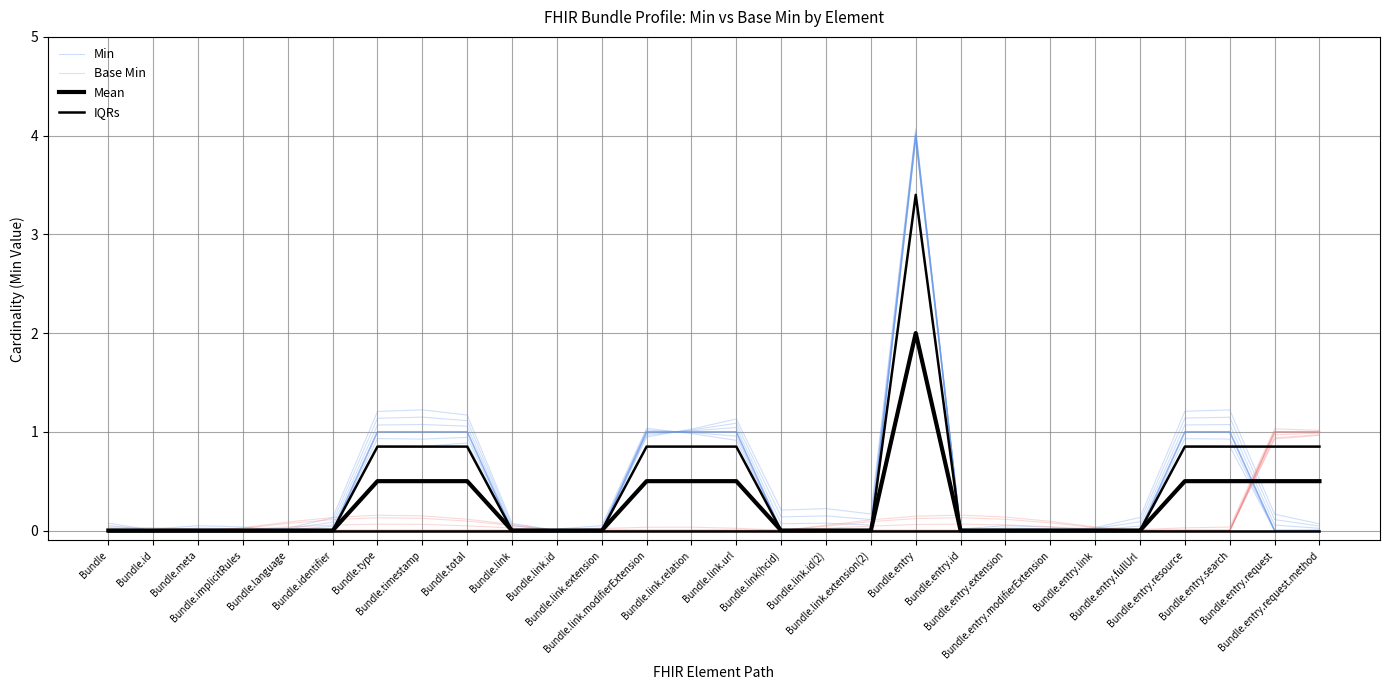

Is it true that Base Min equals 0.3 at Bundle.link.relation?

False